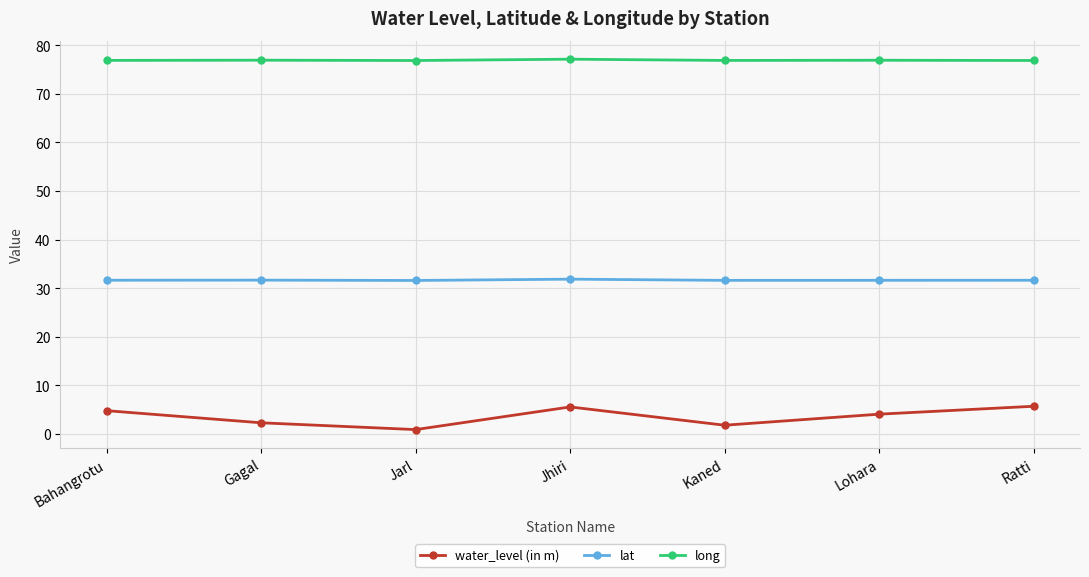

At how many categories does at least one series exceed 66?

7